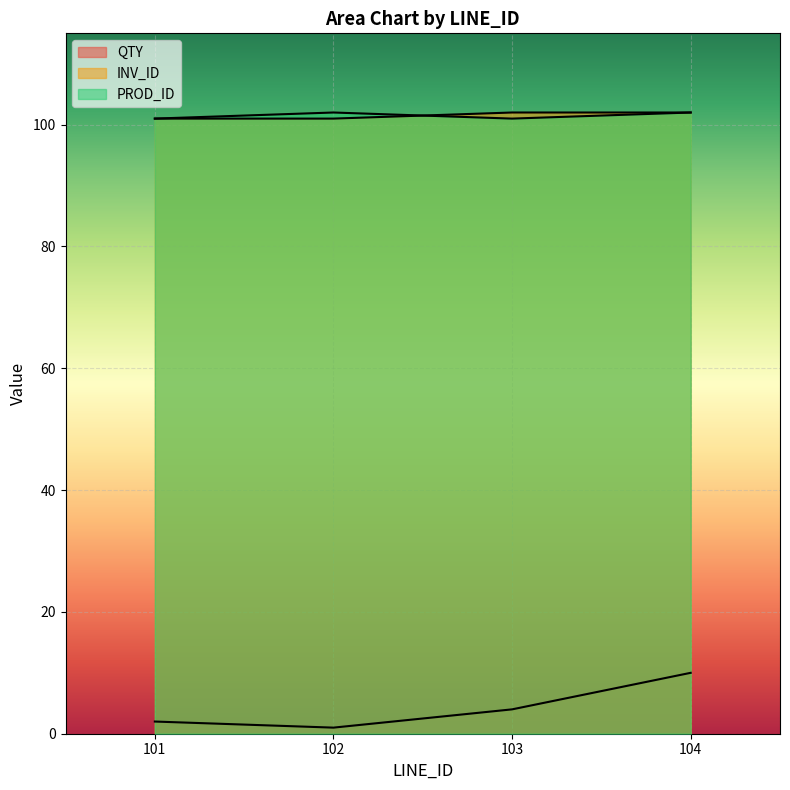

At which category does QTY reach its first local valley?

102